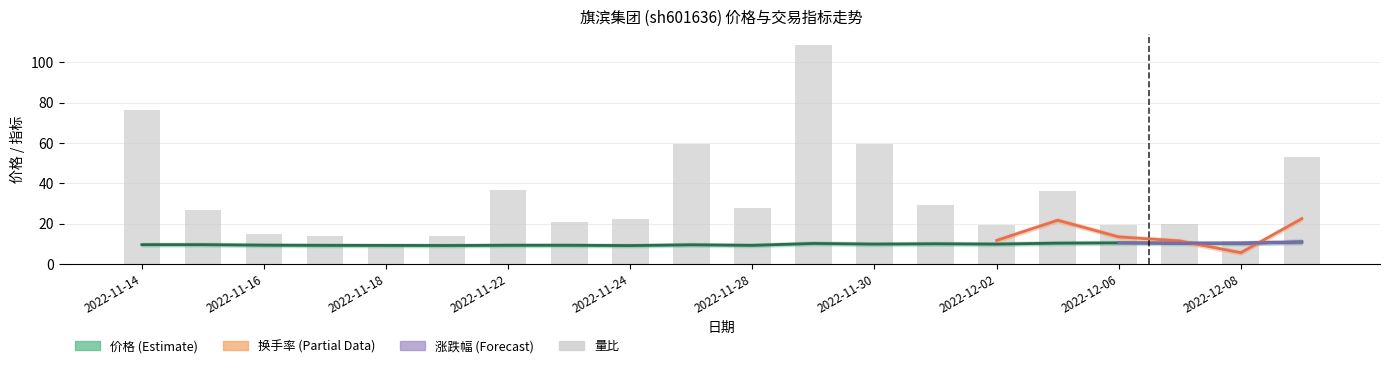

What is the highest value of the 价格 series?

10.9